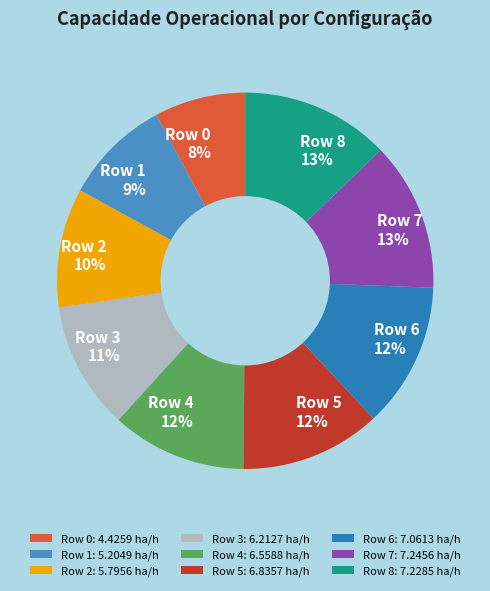

The Row 5 slice represents 20% of the pie. True or false?

False